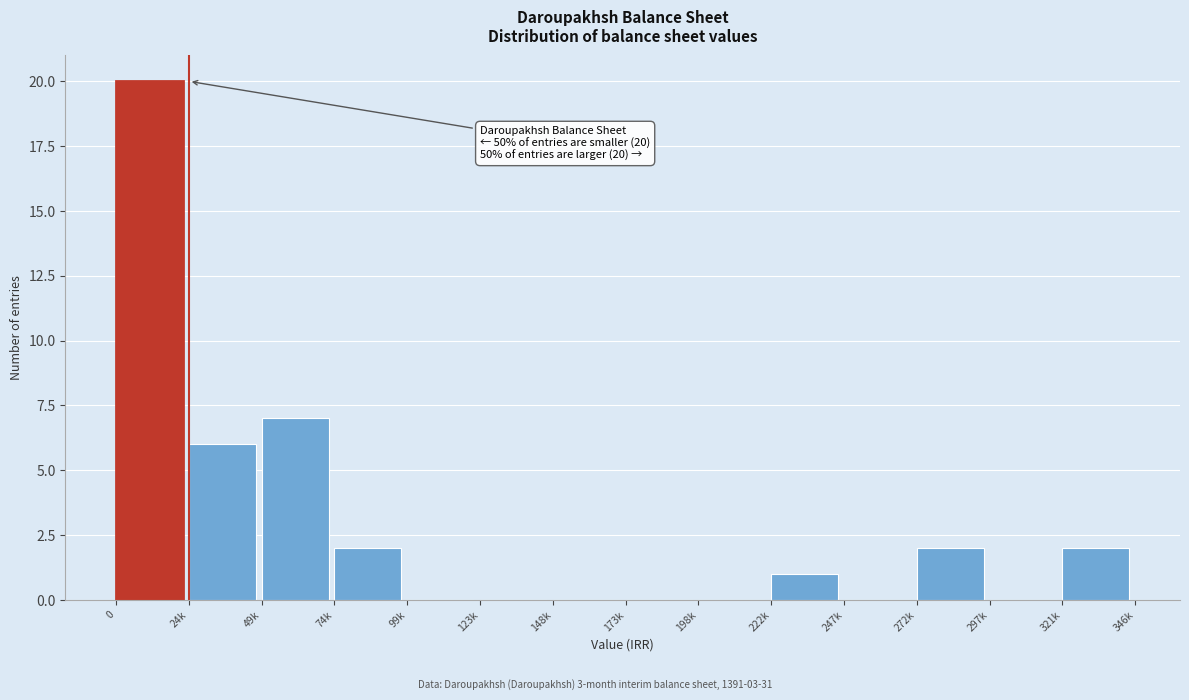

Reading left to right, transcribe all the data shown in this chart.

0=20	24k=6	49k=7	74k=2	99k=0	123k=0	148k=0	173k=0	198k=0	222k=1	247k=0	272k=2	297k=0	321k=2